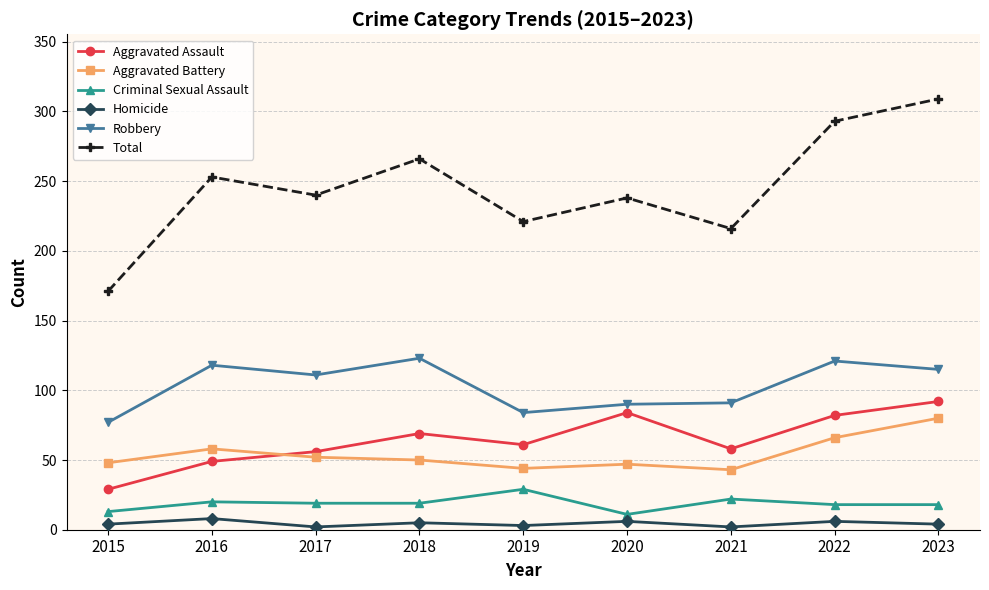

What is the difference between the maximum and minimum values in the Aggravated Battery series?

37